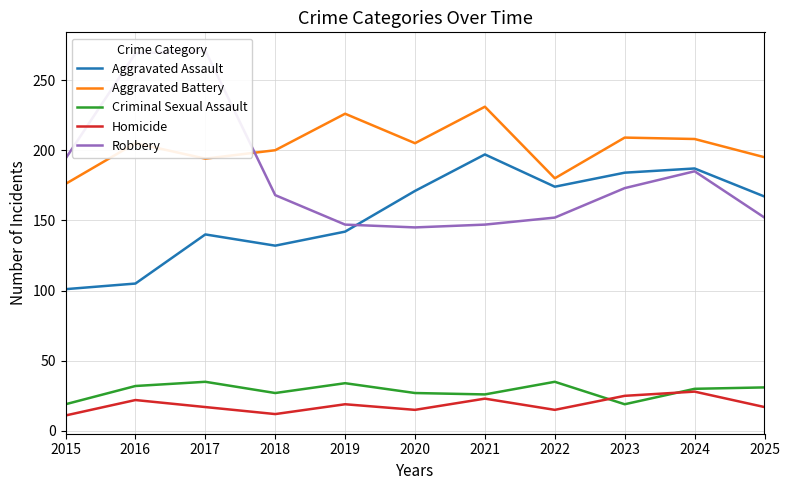

What are all the series names shown in the legend?

Aggravated Assault, Aggravated Battery, Criminal Sexual Assault, Homicide, Robbery